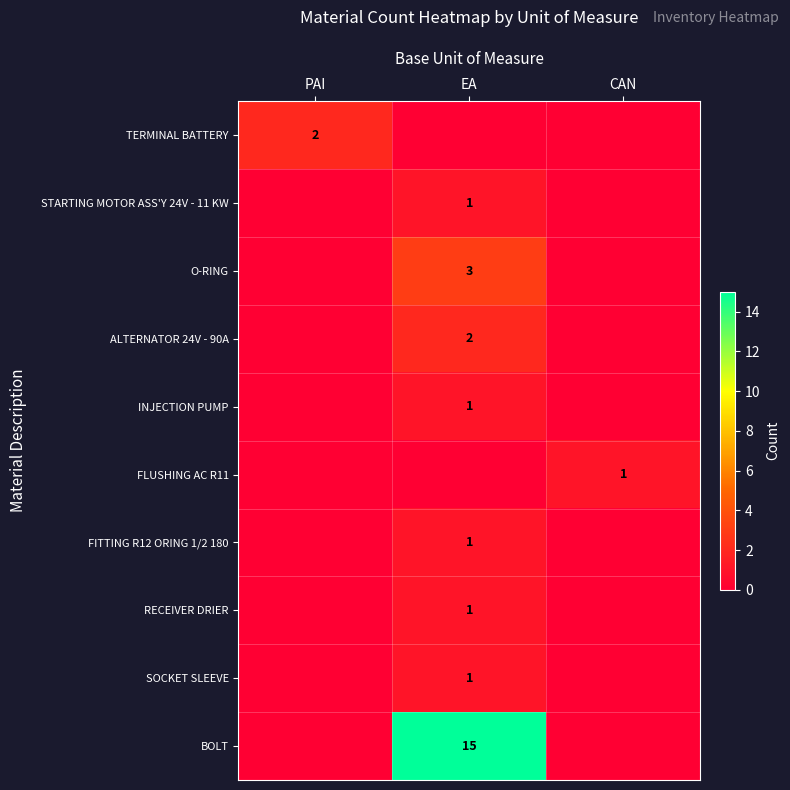

The value of RECEIVER DRIER at EA is 1. True or false?

True